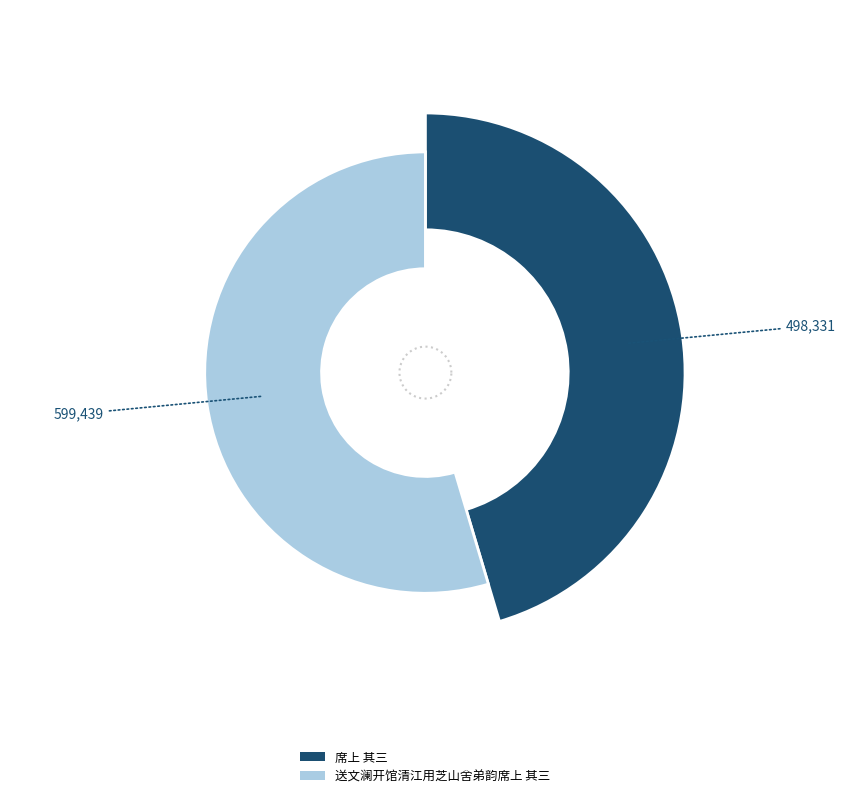

Which slice is the largest?

送文澜开馆清江用芝山舍弟韵席上 其三